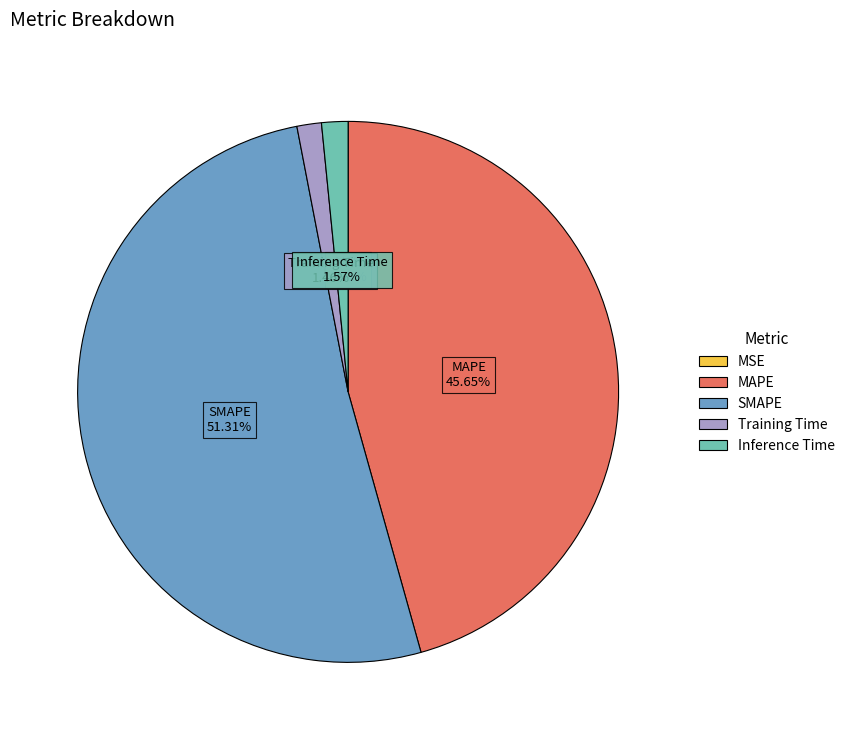

Which slice is the largest?

SMAPE